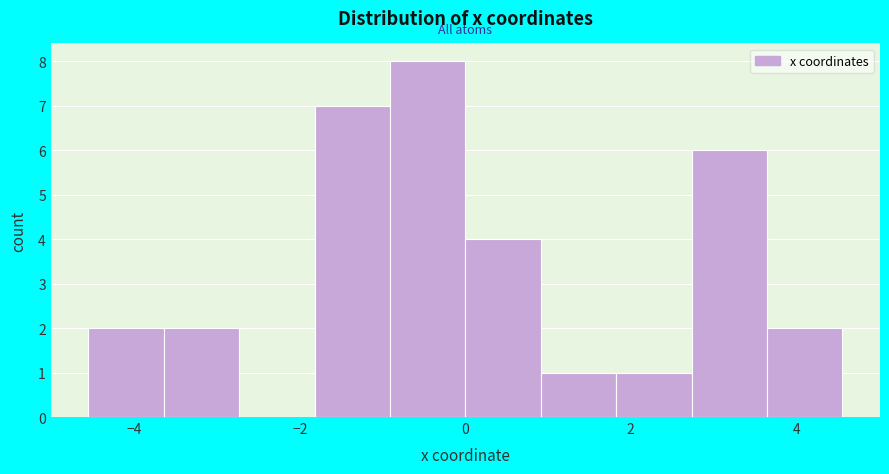

Reading left to right, transcribe this chart: for each bar, give the range it covers on the x-axis and its height. Neither the bar edges nor the heights are printed on the chart, so give them approximately, as read against the axes.

-4.6 to -3.6: 2
-3.6 to -2.8: 2
-2.8 to -1.8: 0
-1.8 to -1.0: 7
-1.0 to 0.0: 8
0.0 to 1.0: 4
1.0 to 1.8: 1
1.8 to 2.8: 1
2.8 to 3.6: 6
3.6 to 4.6: 2